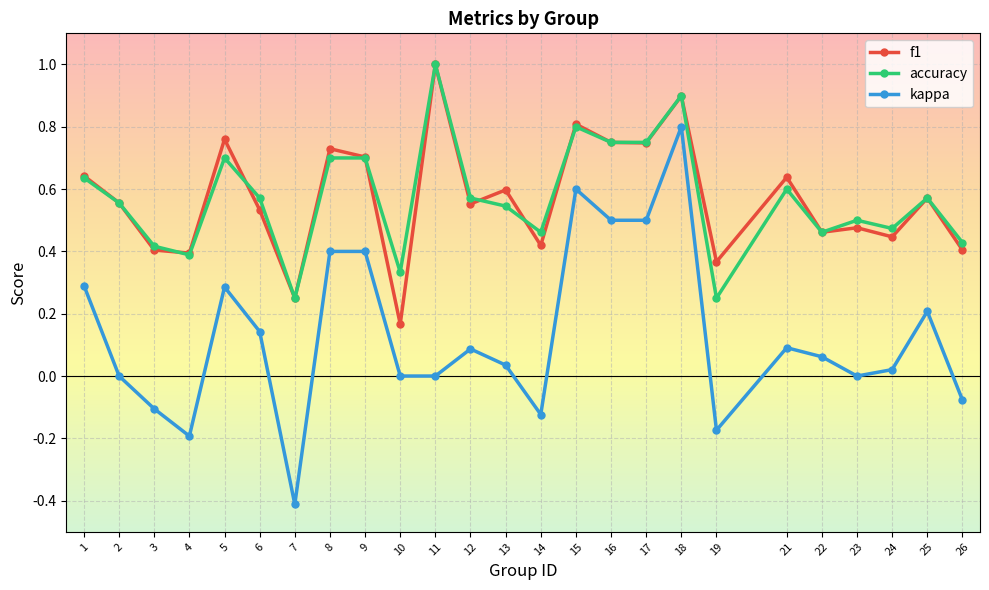

True or false: kappa and accuracy intersect in this chart.

False